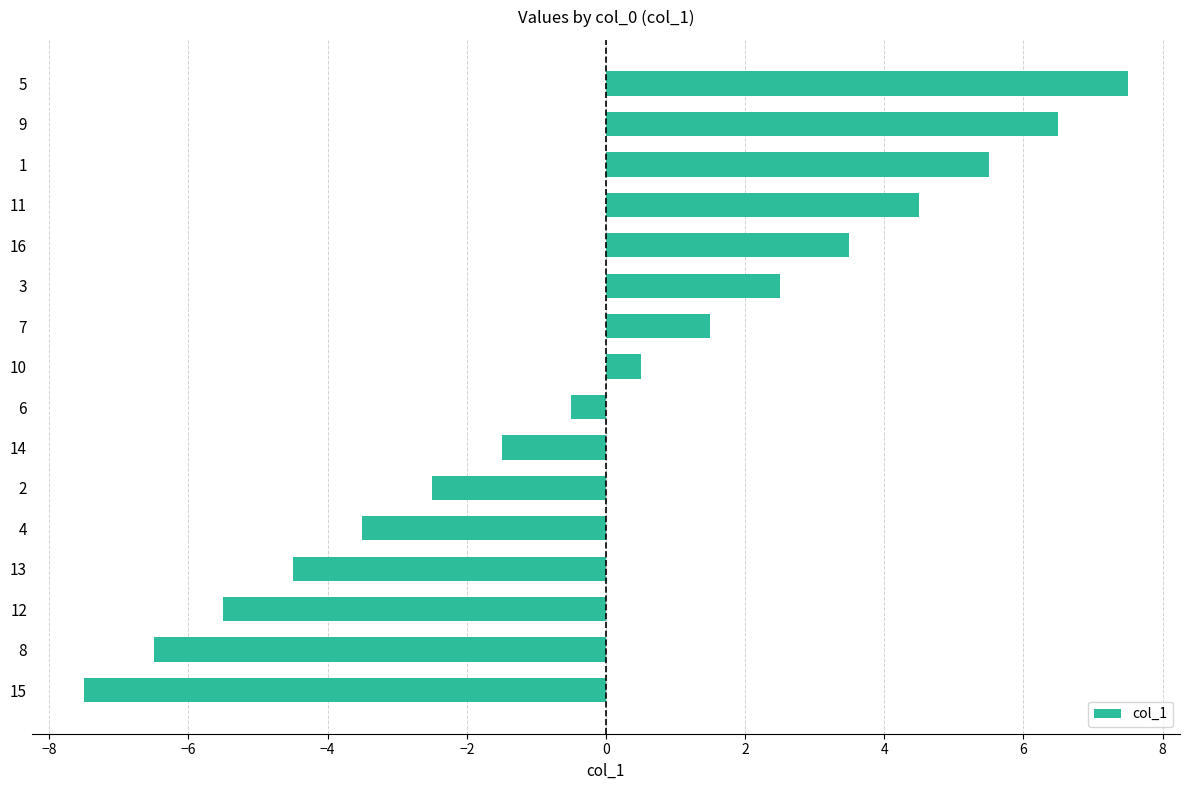

Read the value at 8.

-6.5